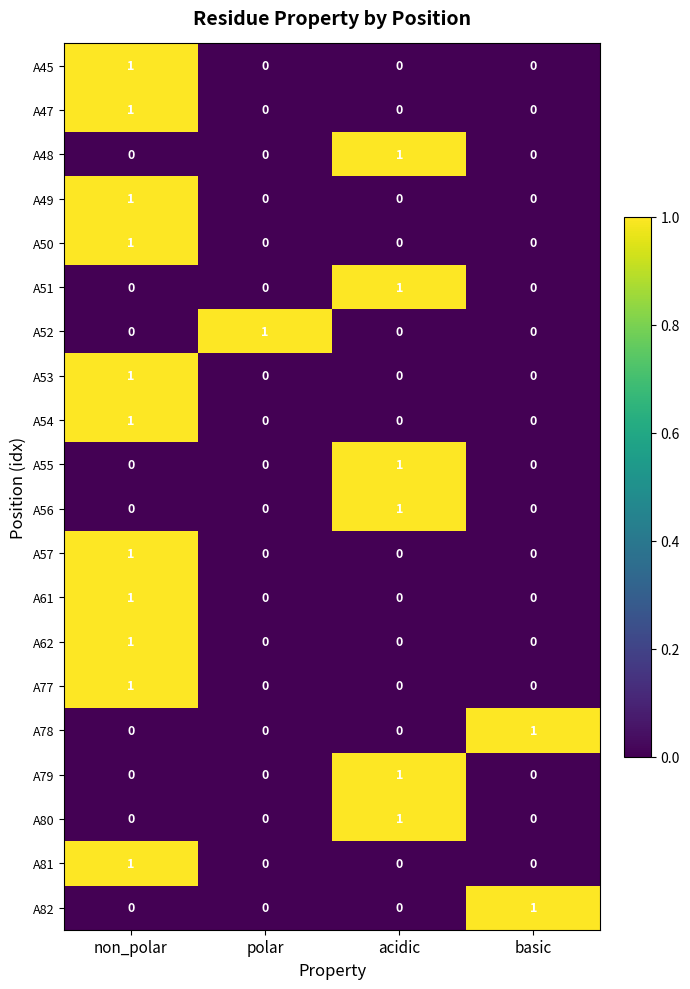

At which label does A55 reach its peak?

acidic